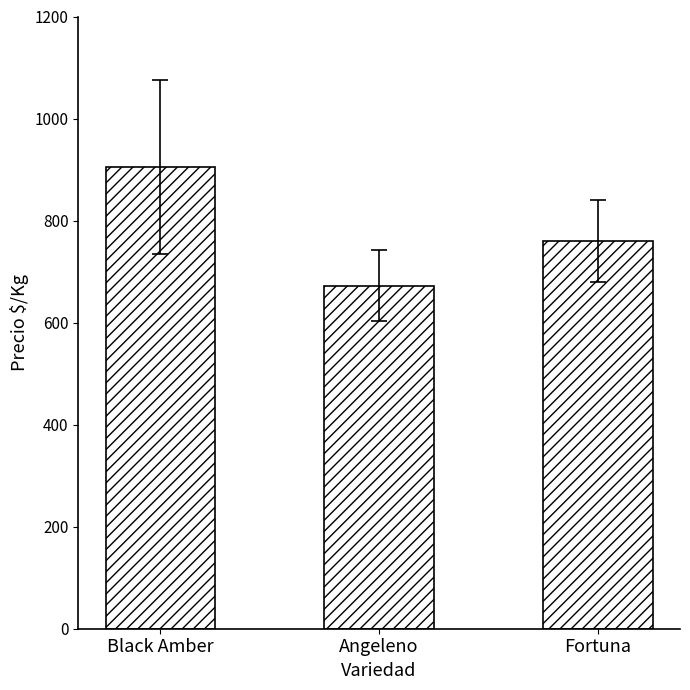

What is the label of the 2nd bar from the right?

Angeleno